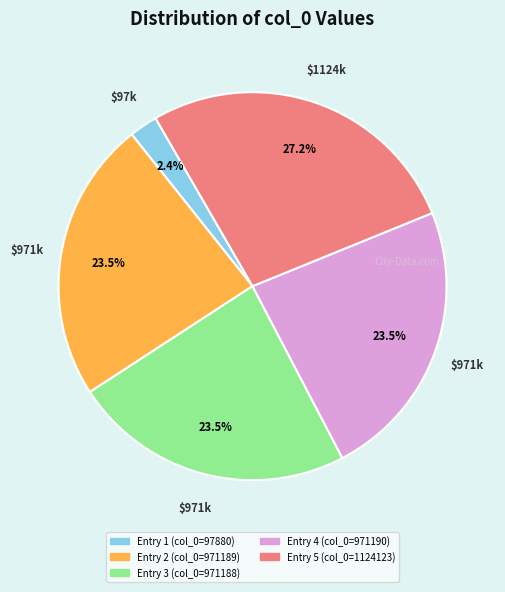

Is there a majority slice in this chart?

No